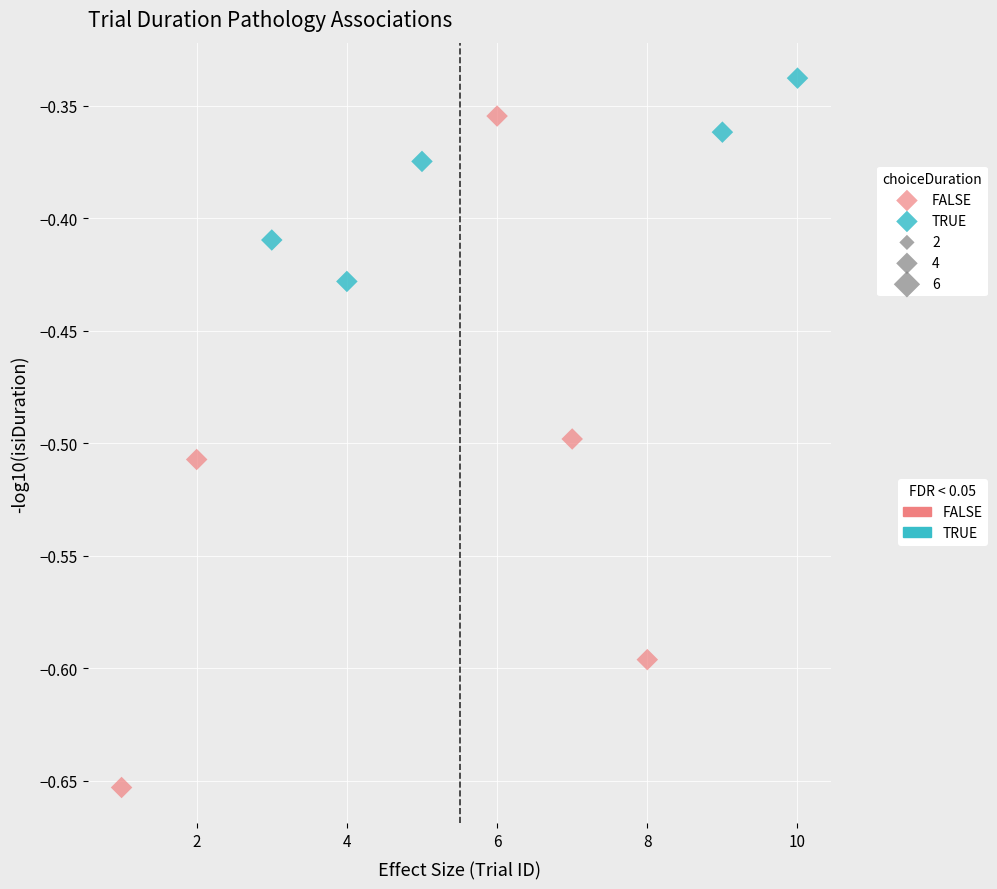

Which series contains the highest Y value?

TRUE